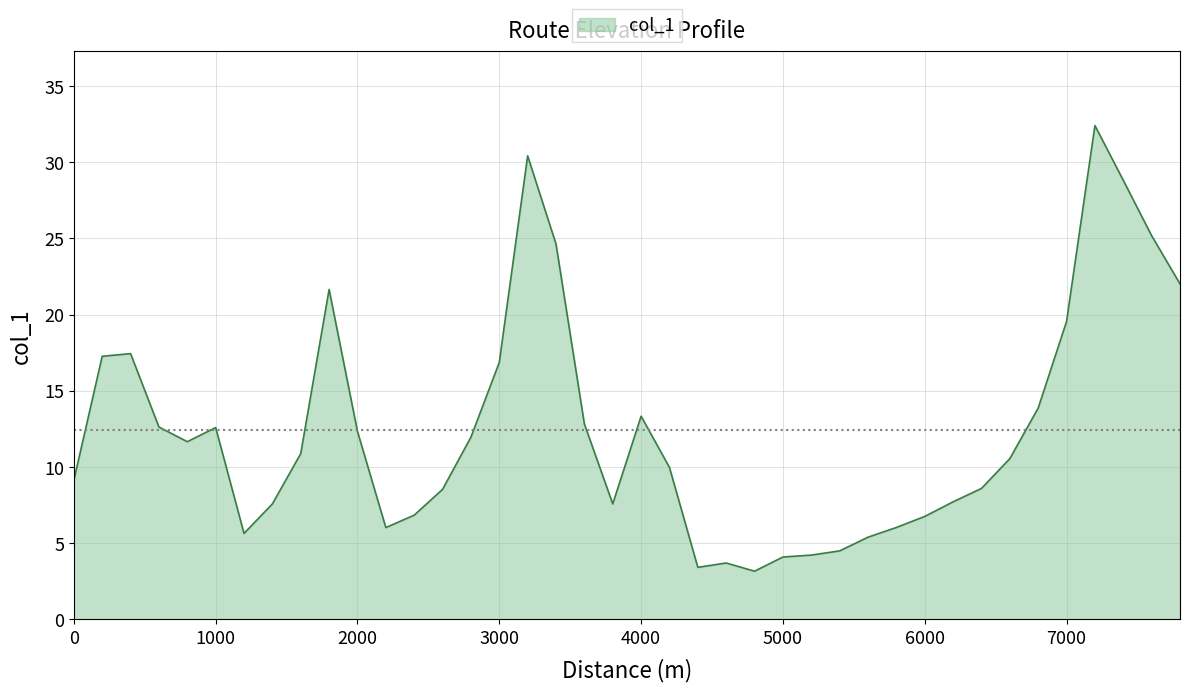

What is the greatest value displayed?

32.4